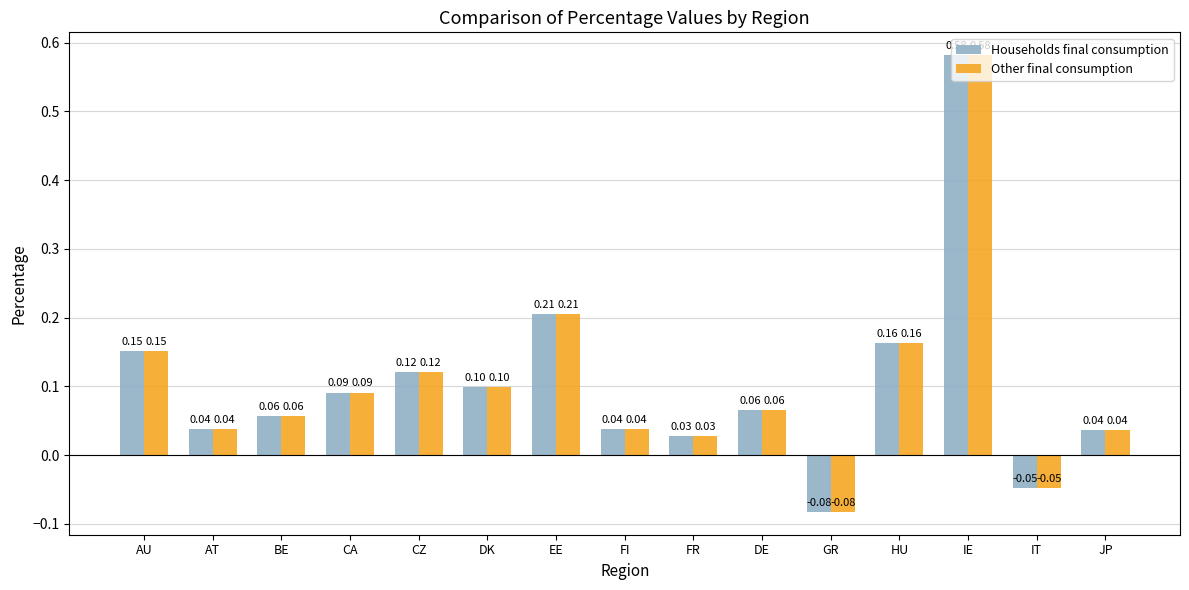

How many bars are there in each group?

2